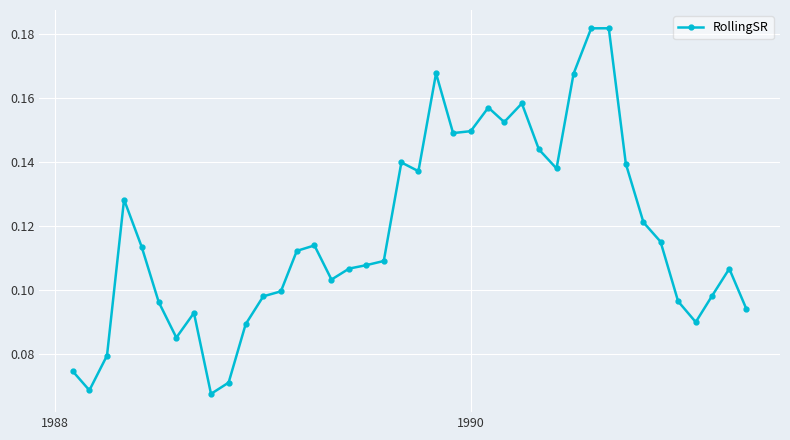

How many values are between 0 and 1?

40